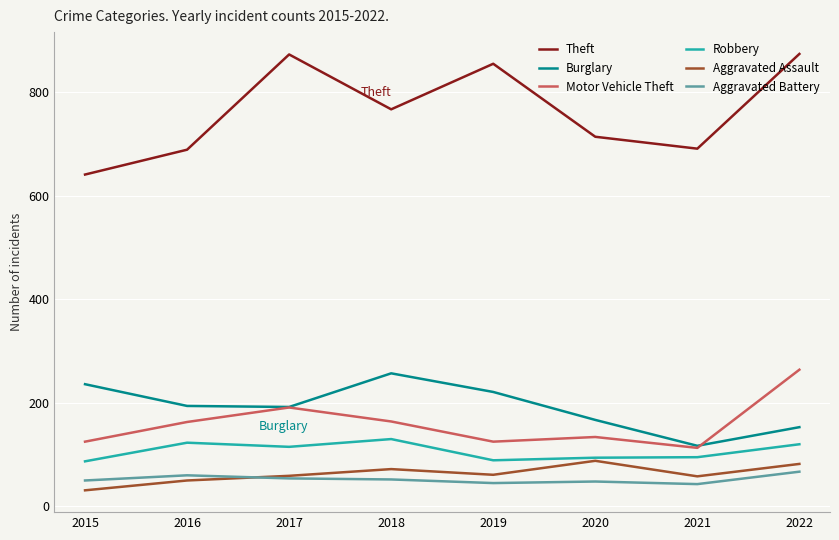

What is the smallest value displayed?

31